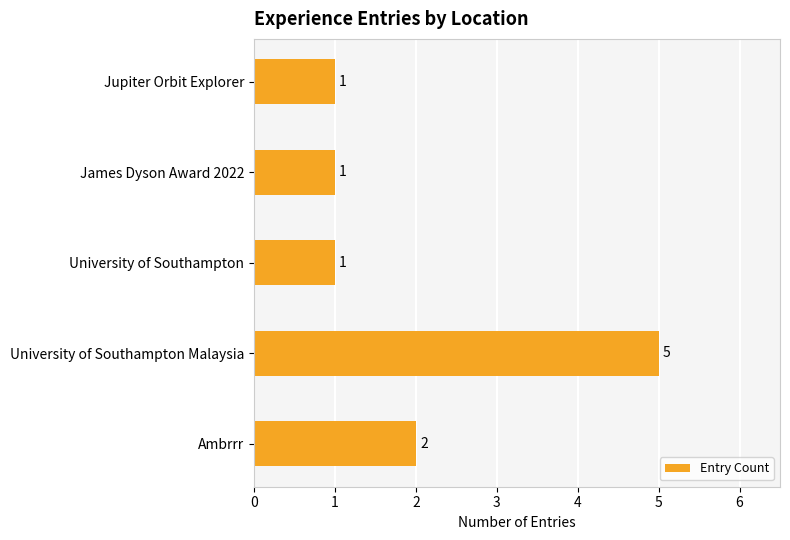

Reading bottom to top, extract all data points from this chart.

2	5	1	1	1